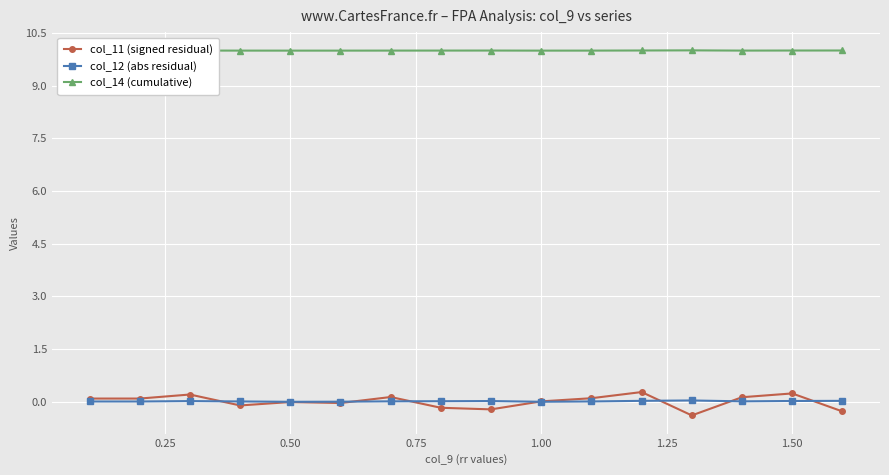

What is the minimum value for col_14 (cumulative)?

10.0